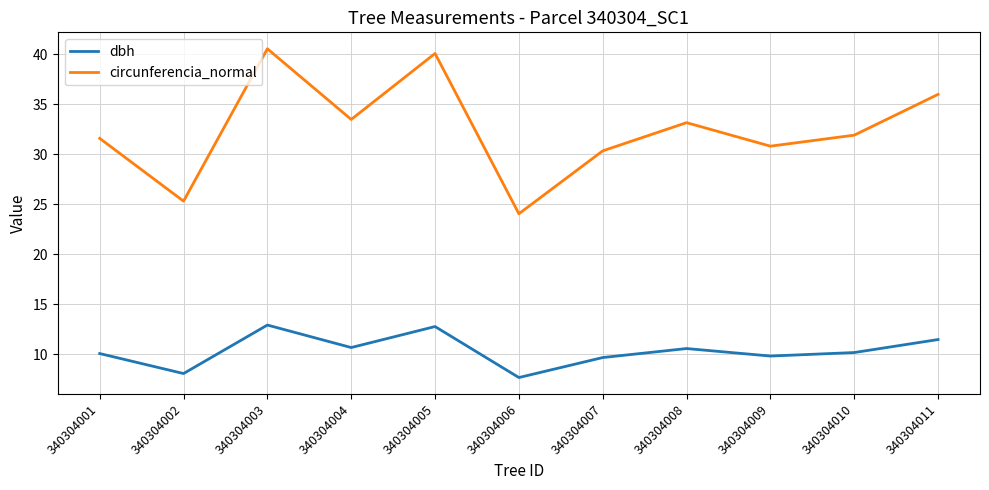

At which label is circunferencia_normal closest to 32?

340304010